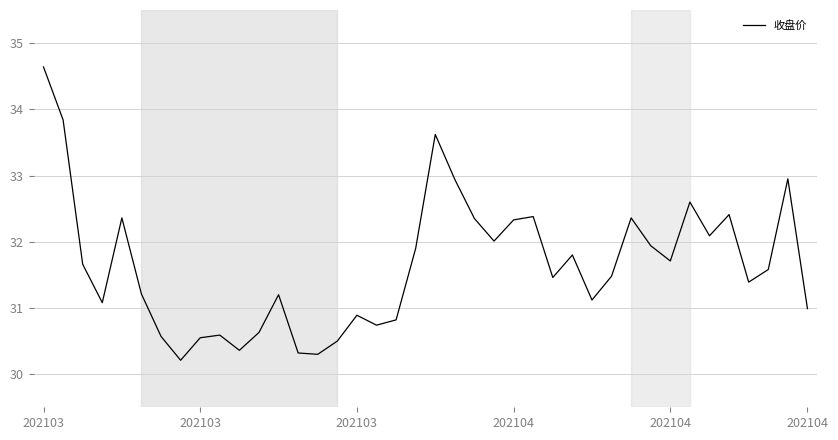

What is the greatest value displayed?

34.6